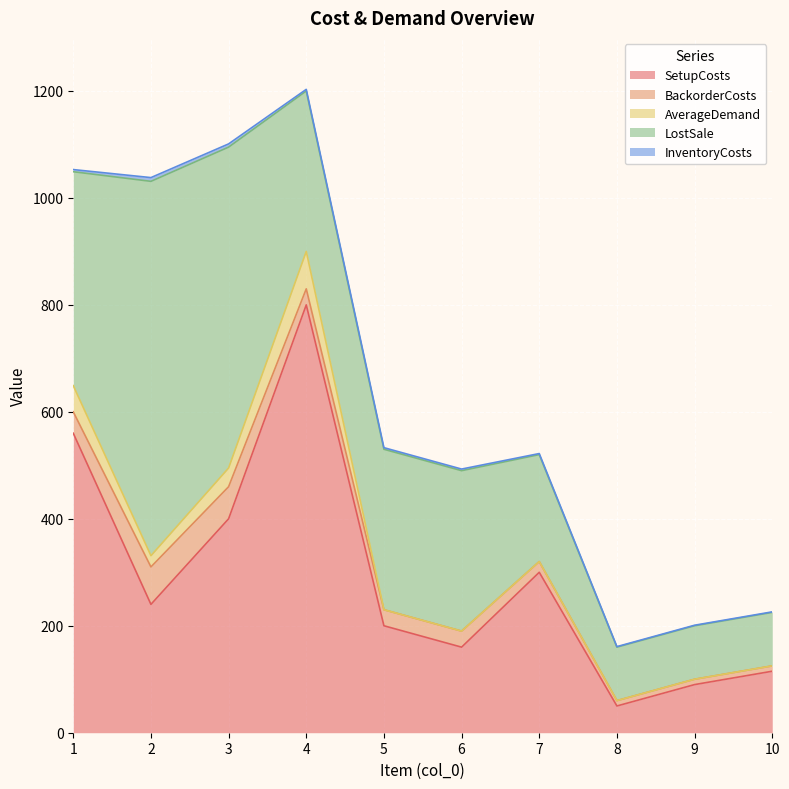

In SetupCosts, how many points are higher than both neighbors (excluding endpoints)?

2